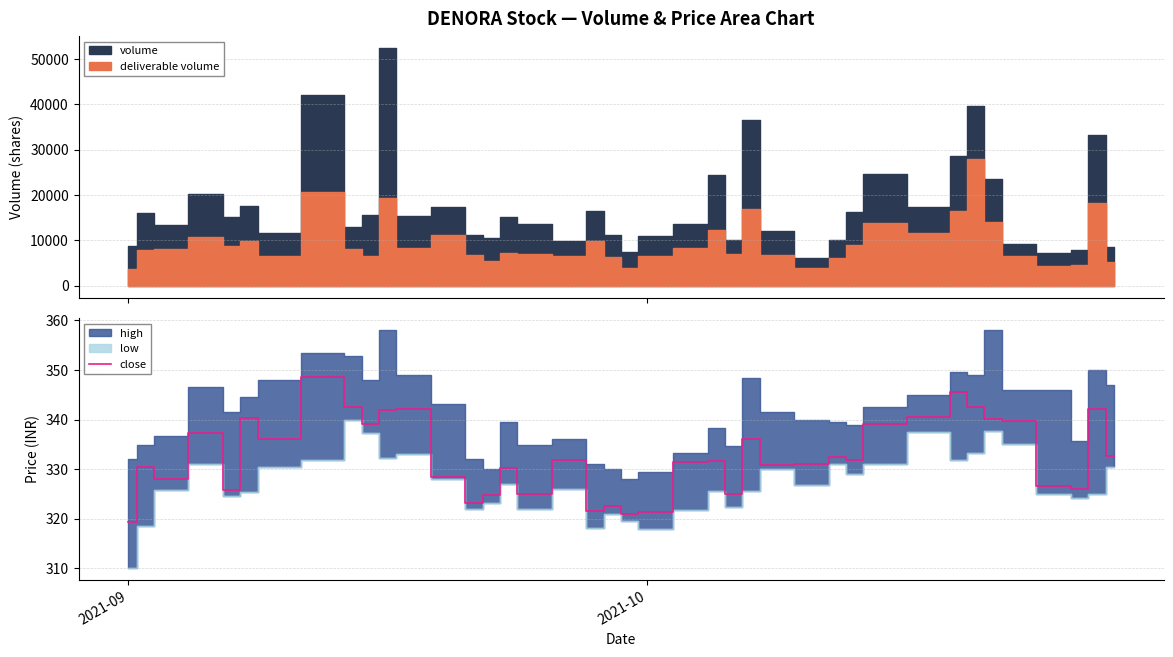

Which category has the lowest value in the close series?

2021-09